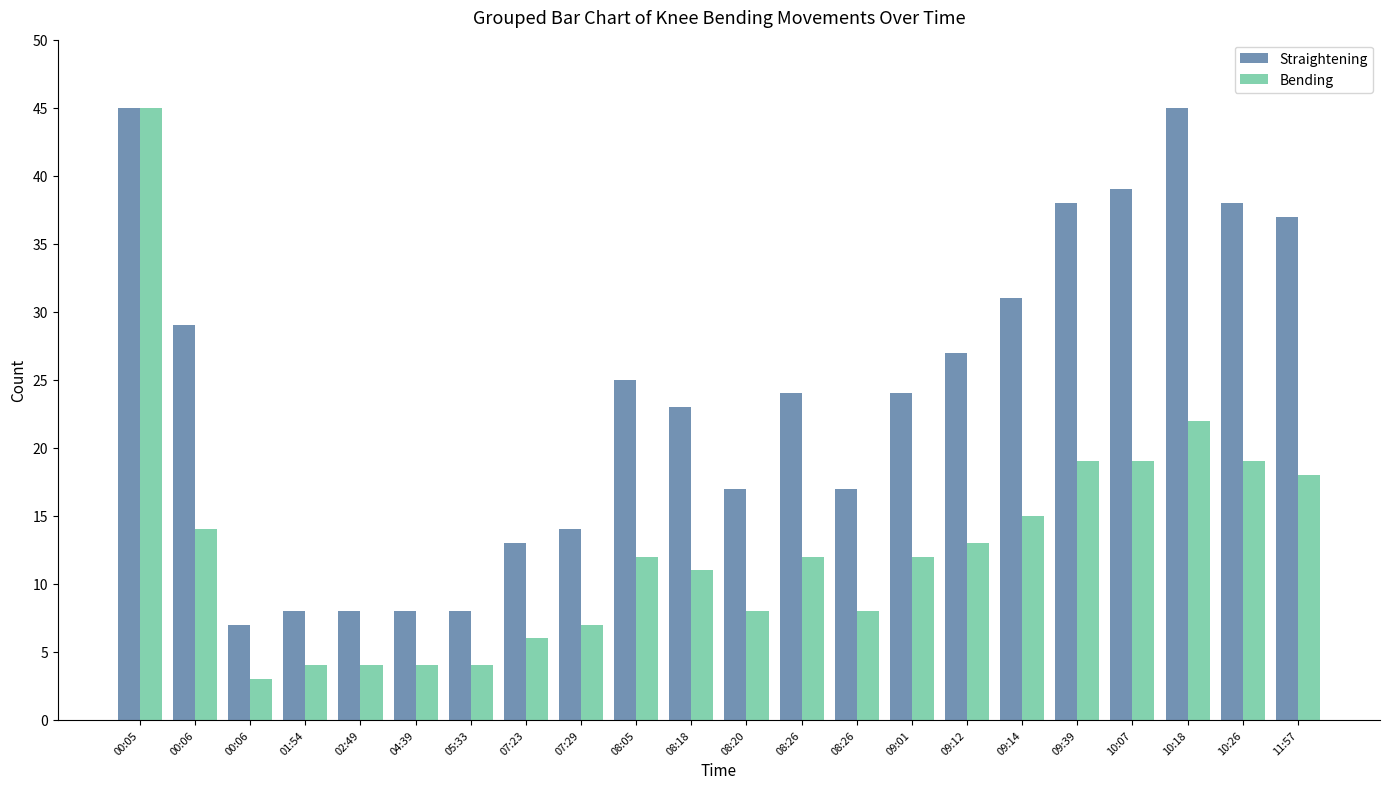

Which category has the lowest value in the Bending series?

00:06